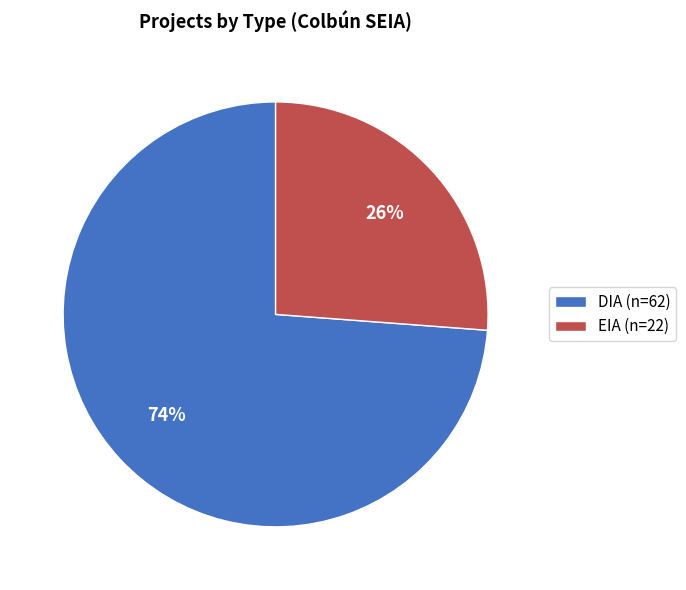

To the nearest percent, what is the combined percentage of EIA and DIA?

100%